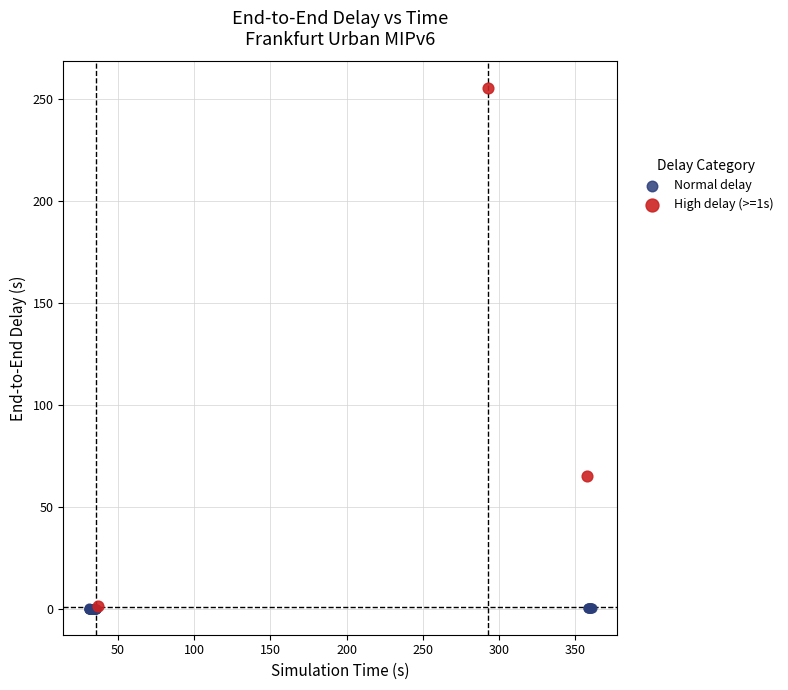

Which series contains the highest Y value?

High delay (>=1s)